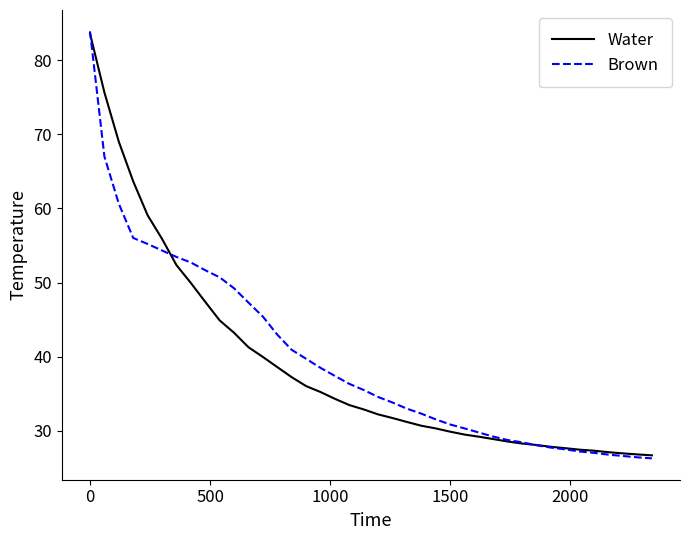

Which series has the largest range (max minus min)?

Brown